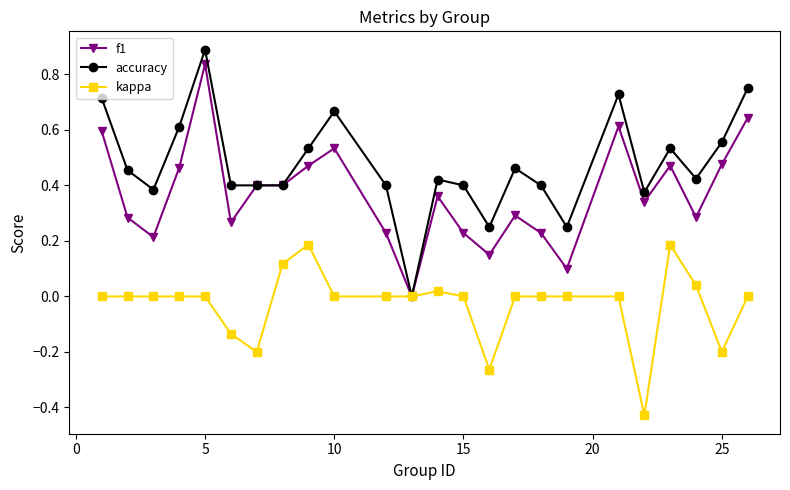

List the series in order of their overall mean, highest first.

accuracy, f1, kappa